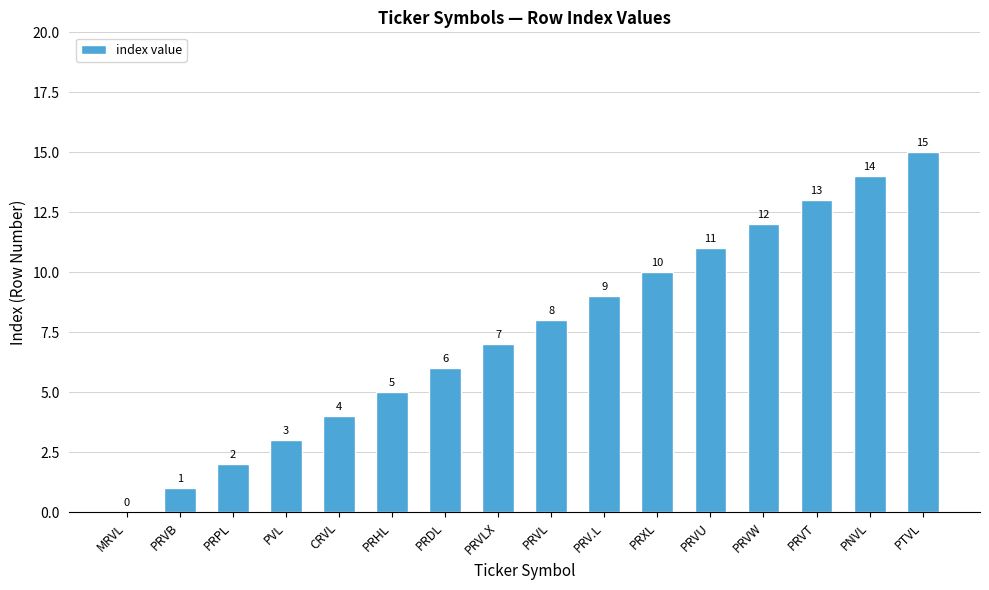

Where is the data nearest to the value 7?

PRVLX